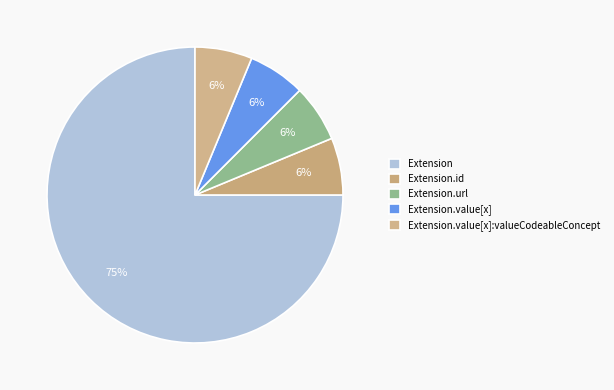

Is it true that Extension.id is 1% of the pie?

False